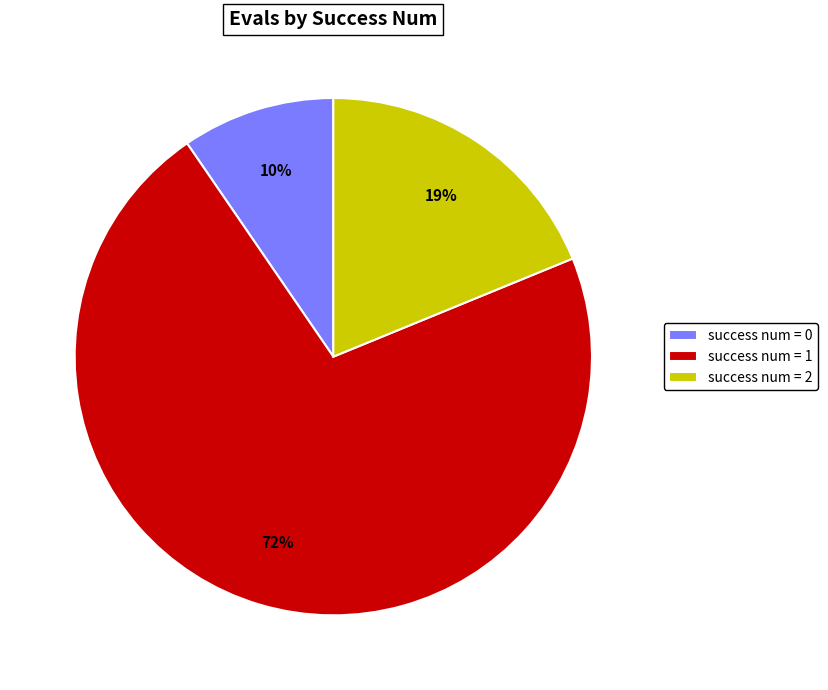

Between success num = 0 and success num = 2, which is larger?

success num = 2